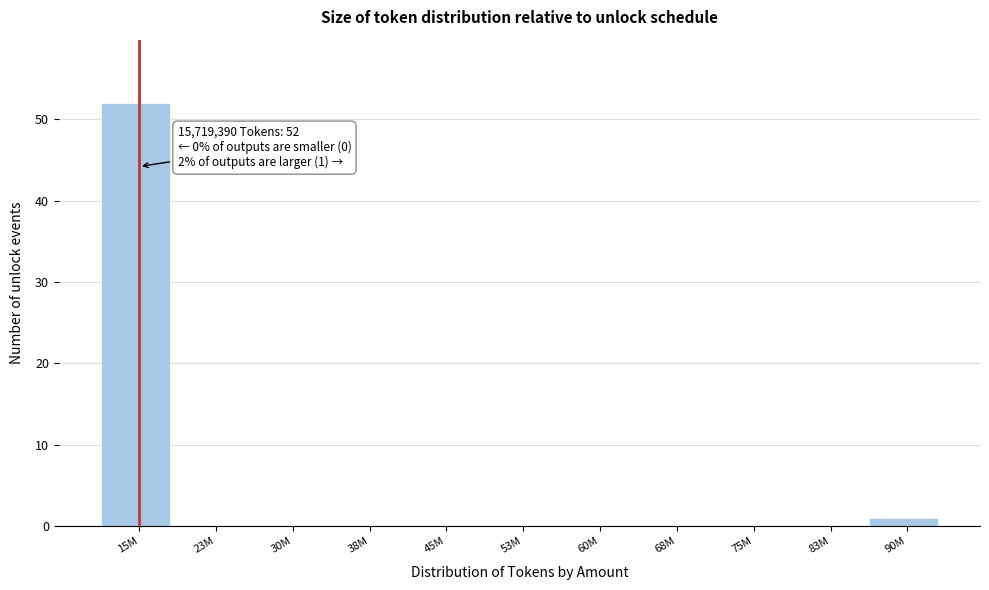

Reading right to left, what are all the values shown in this chart?

90M=1	83M=0	75M=0	68M=0	60M=0	53M=0	45M=0	38M=0	30M=0	23M=0	15M=52